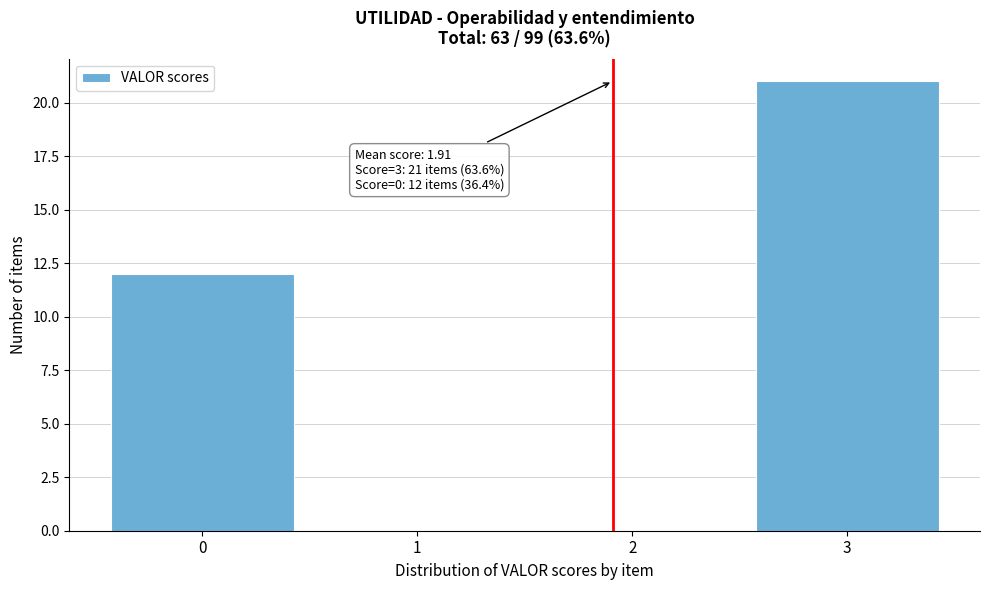

Which range on the x-axis has the tallest bar?

2.5 to 3.5